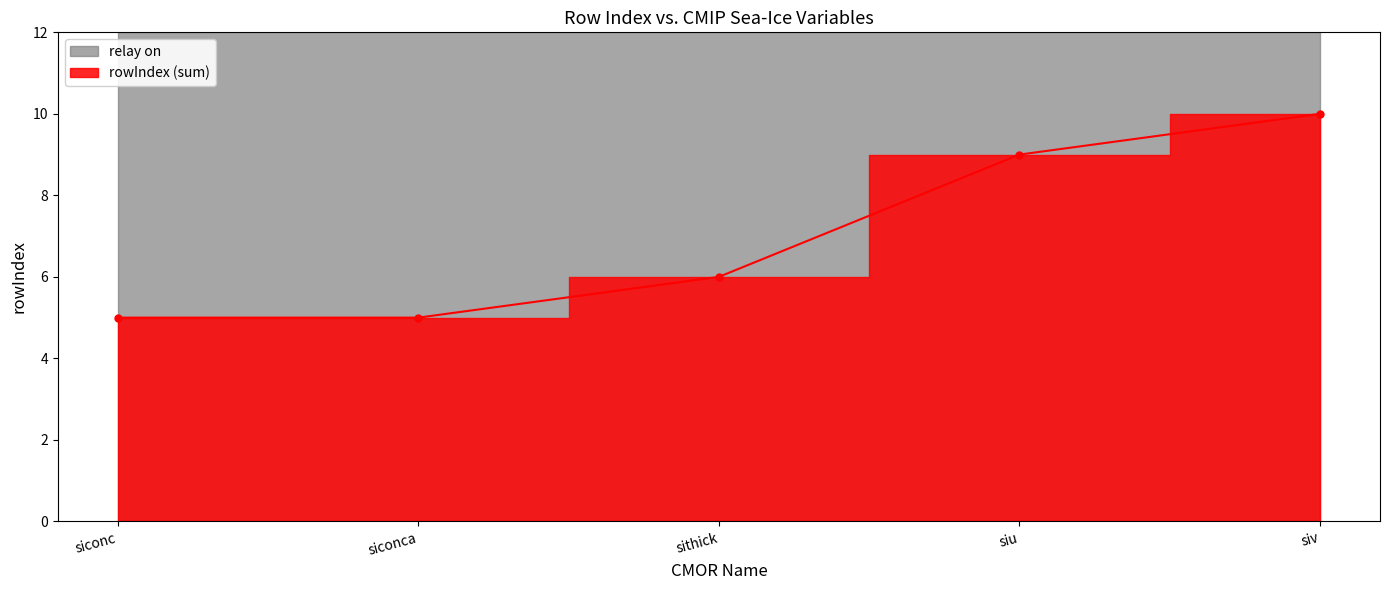

Reading left to right, list all the values displayed in this chart.

siconc=5	siconca=5	sithick=6	siu=9	siv=10